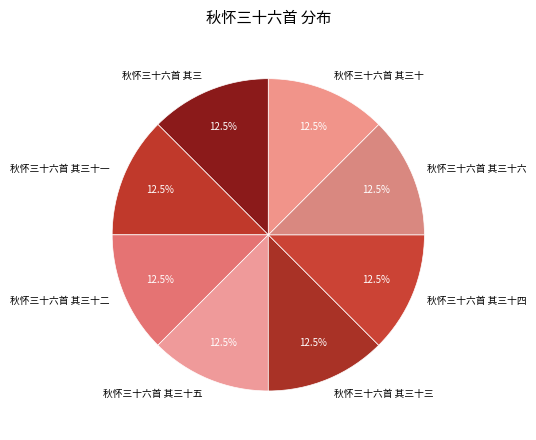

Approximately how many times larger is the value at 秋怀三十六首 其三 compared to 秋怀三十六首 其三十五?

1.0